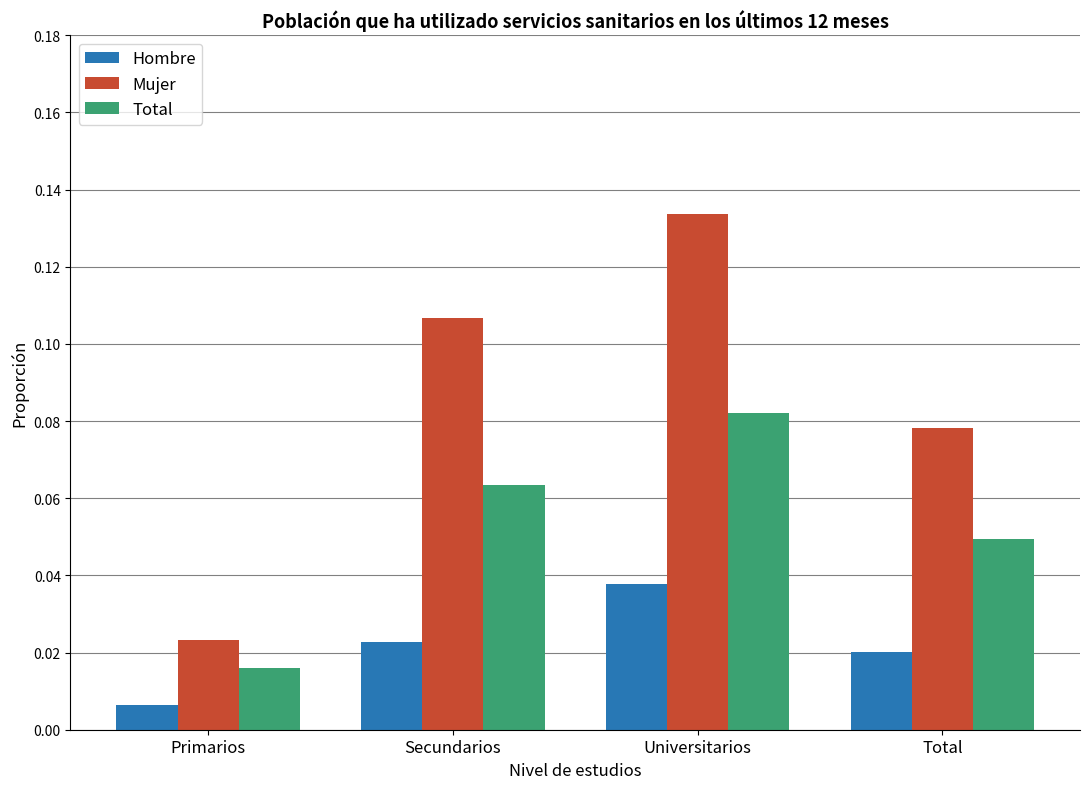

Between Secundarios and Universitarios, which series saw the biggest shift?

Mujer